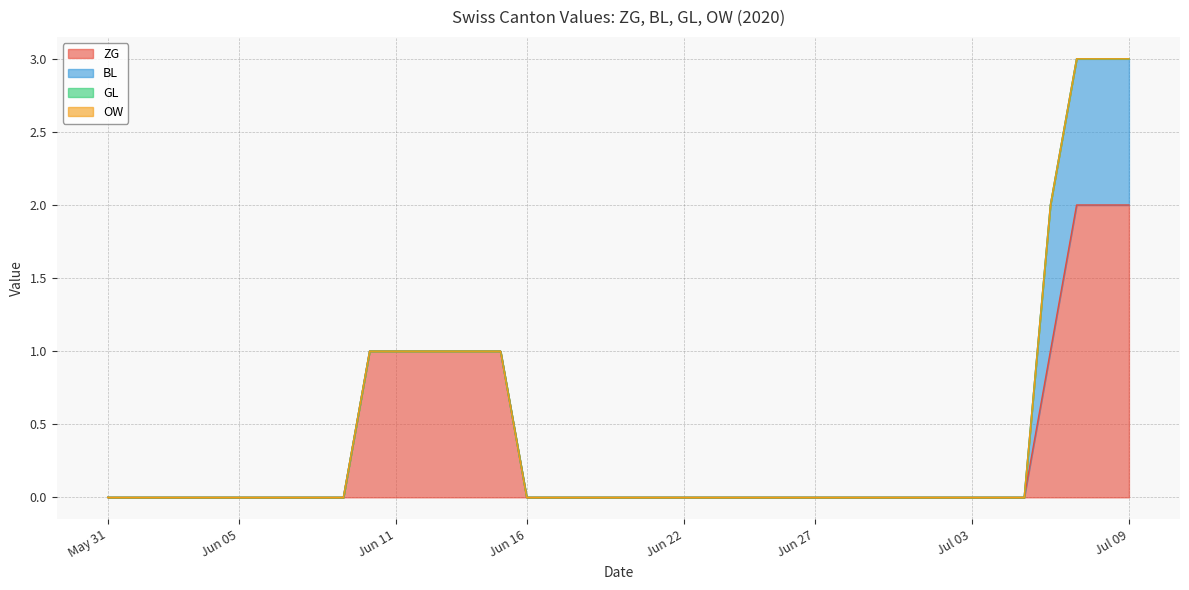

Does the chart display data point markers on the line(s)?

No